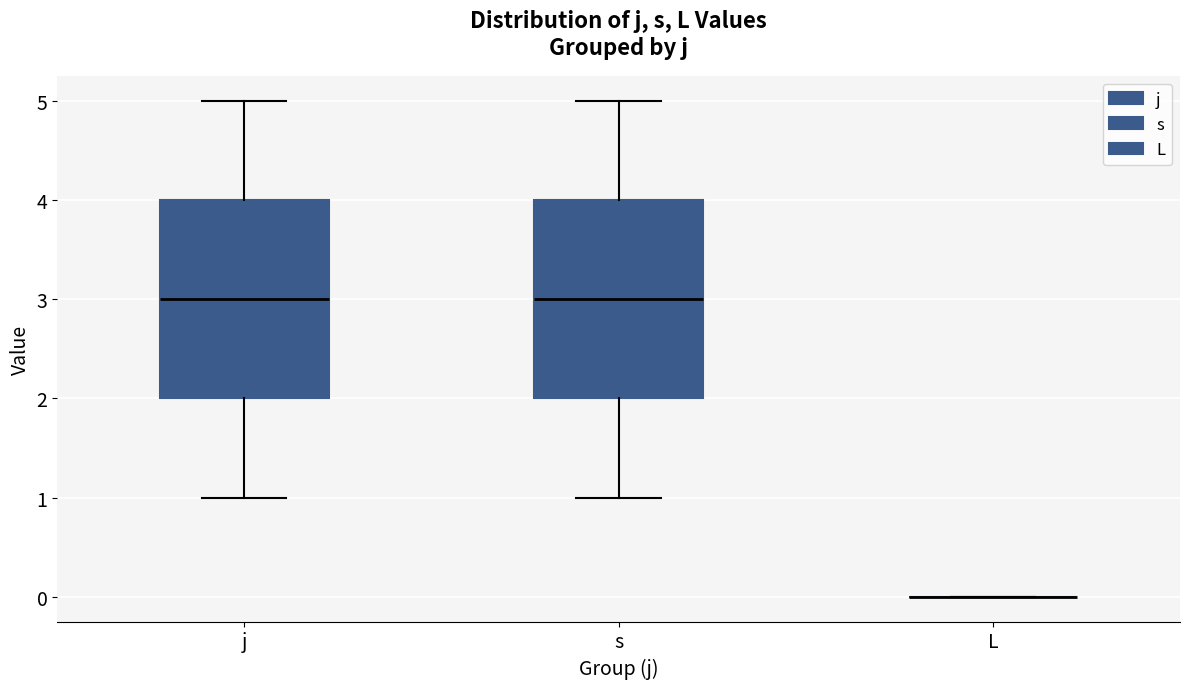

Where does the upper whisker of the box for j end on the y-axis? The values are not printed on the chart, so give them approximately, as read against the axis.

5